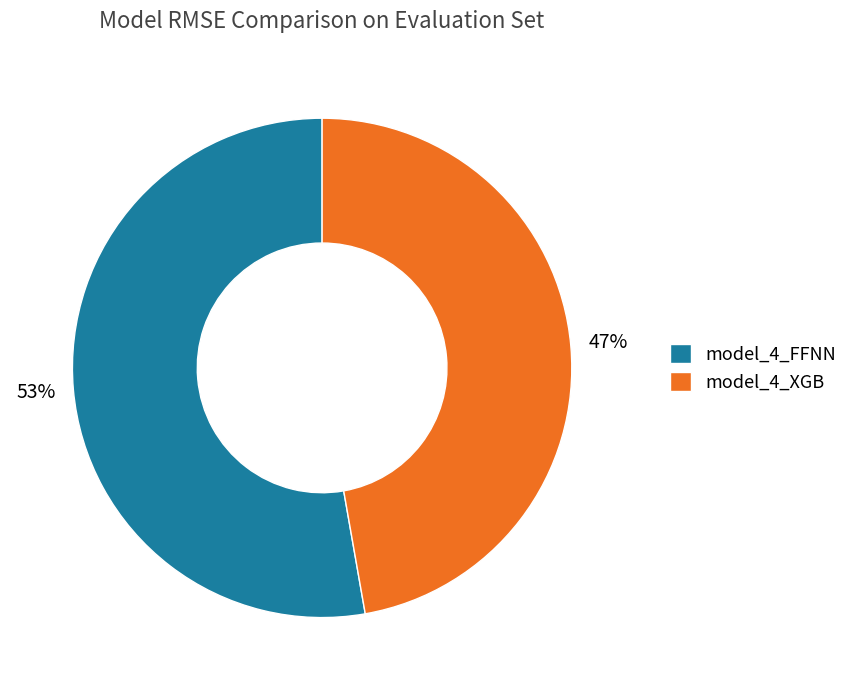

Which has a higher value, model_4_XGB or model_4_FFNN?

model_4_FFNN